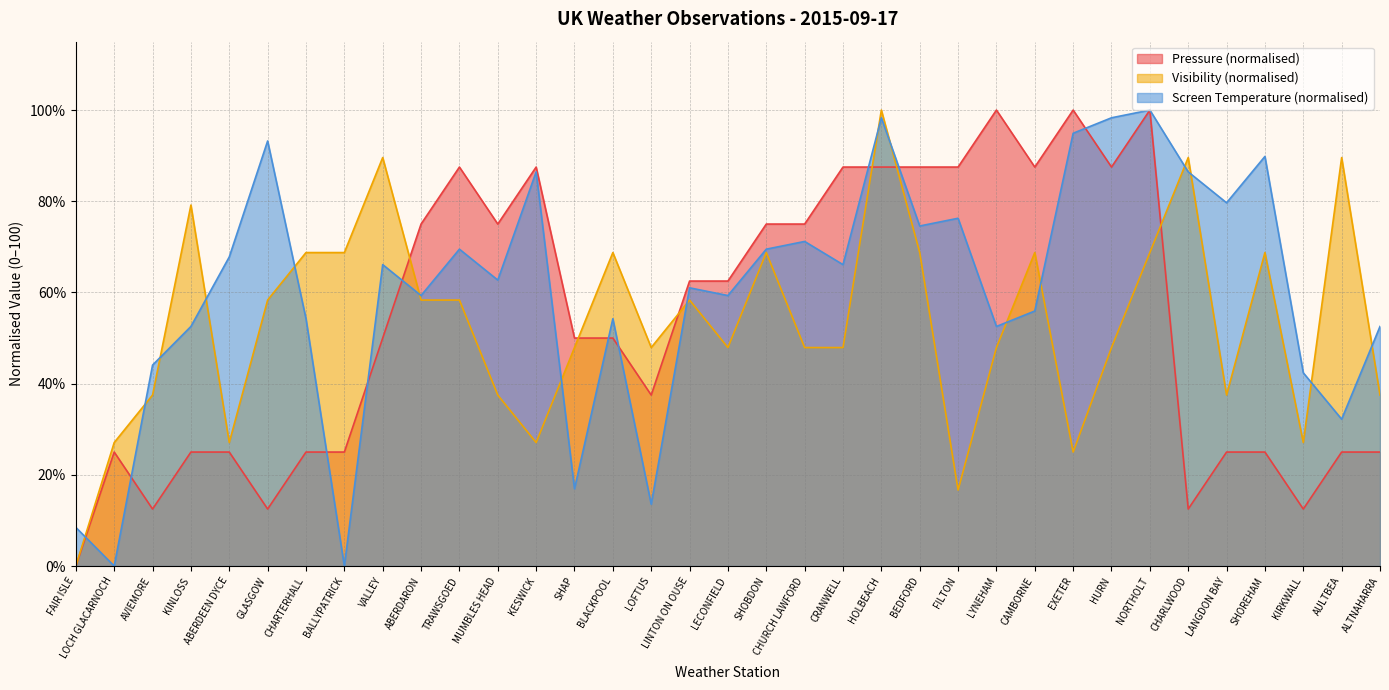

Reading right to left, what are all the values shown in this chart?

Pressure: ALTNAHARRA=25.0	AULTBEA=25.0	KIRKWALL=12.5	SHOREHAM=25.0	LANGDON BAY=25.0	CHARLWOOD=12.5	NORTHOLT=100.0	HURN=87.5	EXETER=100.0	CAMBORNE=87.5	LYNEHAM=100.0	FILTON=87.5	BEDFORD=87.5	HOLBEACH=87.5	CRANWELL=87.5	CHURCH LAWFORD=75.0	SHOBDON=75.0	LECONFIELD=62.5	LINTON ON OUSE=62.5	LOFTUS=37.5	BLACKPOOL=50.0	SHAP=50.0	KESWICK=87.5	MUMBLES HEAD=75.0	TRAWSGOED=87.5	ABERDARON=75.0	VALLEY=50.0	BALLYPATRICK=25.0	CHARTERHALL=25.0	GLASGOW=12.5	ABERDEEN DYCE=25.0	KINLOSS=25.0	AVIEMORE=12.5	LOCH GLACARNOCH=25.0	FAIR ISLE=0.0
Visibility: ALTNAHARRA=37.5	AULTBEA=89.6	KIRKWALL=27.1	SHOREHAM=68.8	LANGDON BAY=37.5	CHARLWOOD=89.6	NORTHOLT=68.8	HURN=47.9	EXETER=25.0	CAMBORNE=68.8	LYNEHAM=47.9	FILTON=16.7	BEDFORD=68.8	HOLBEACH=100.0	CRANWELL=47.9	CHURCH LAWFORD=47.9	SHOBDON=68.8	LECONFIELD=47.9	LINTON ON OUSE=58.3	LOFTUS=47.9	BLACKPOOL=68.8	SHAP=47.9	KESWICK=27.1	MUMBLES HEAD=37.5	TRAWSGOED=58.3	ABERDARON=58.3	VALLEY=89.6	BALLYPATRICK=68.8	CHARTERHALL=68.8	GLASGOW=58.3	ABERDEEN DYCE=27.1	KINLOSS=79.2	AVIEMORE=37.5	LOCH GLACARNOCH=27.1	FAIR ISLE=0.0
Screen Temperature: ALTNAHARRA=52.5	AULTBEA=32.2	KIRKWALL=42.4	SHOREHAM=89.8	LANGDON BAY=79.7	CHARLWOOD=86.4	NORTHOLT=100.0	HURN=98.3	EXETER=94.9	CAMBORNE=55.9	LYNEHAM=52.5	FILTON=76.3	BEDFORD=74.6	HOLBEACH=98.3	CRANWELL=66.1	CHURCH LAWFORD=71.2	SHOBDON=69.5	LECONFIELD=59.3	LINTON ON OUSE=61.0	LOFTUS=13.6	BLACKPOOL=54.2	SHAP=16.9	KESWICK=86.4	MUMBLES HEAD=62.7	TRAWSGOED=69.5	ABERDARON=59.3	VALLEY=66.1	BALLYPATRICK=0.0	CHARTERHALL=54.2	GLASGOW=93.2	ABERDEEN DYCE=67.8	KINLOSS=52.5	AVIEMORE=44.1	LOCH GLACARNOCH=0.0	FAIR ISLE=8.5